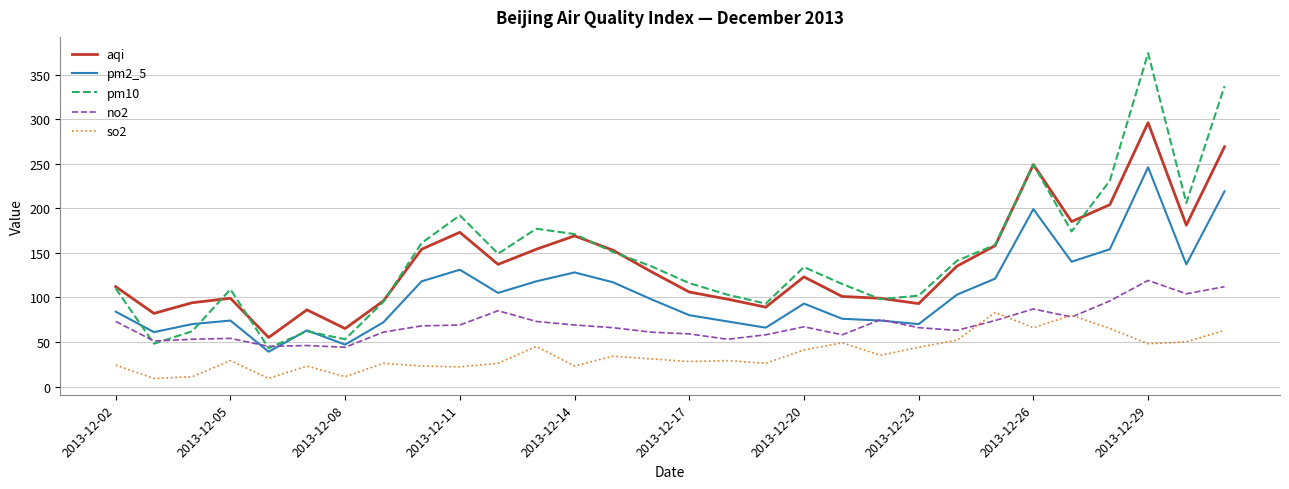

True or false: so2 and pm10 cross at least once.

False